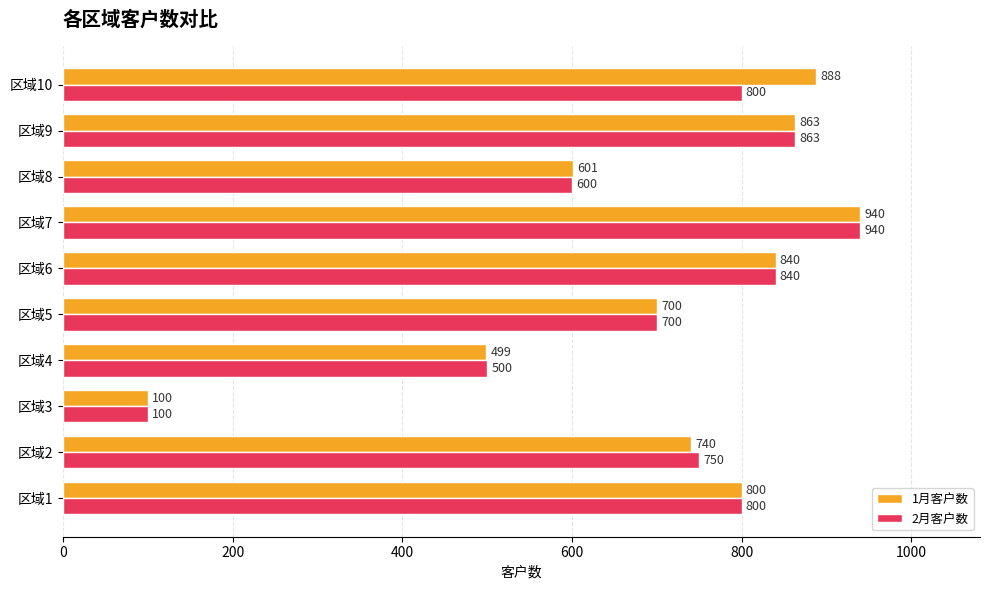

What is the spread (max minus min) of values at 区域2?

10